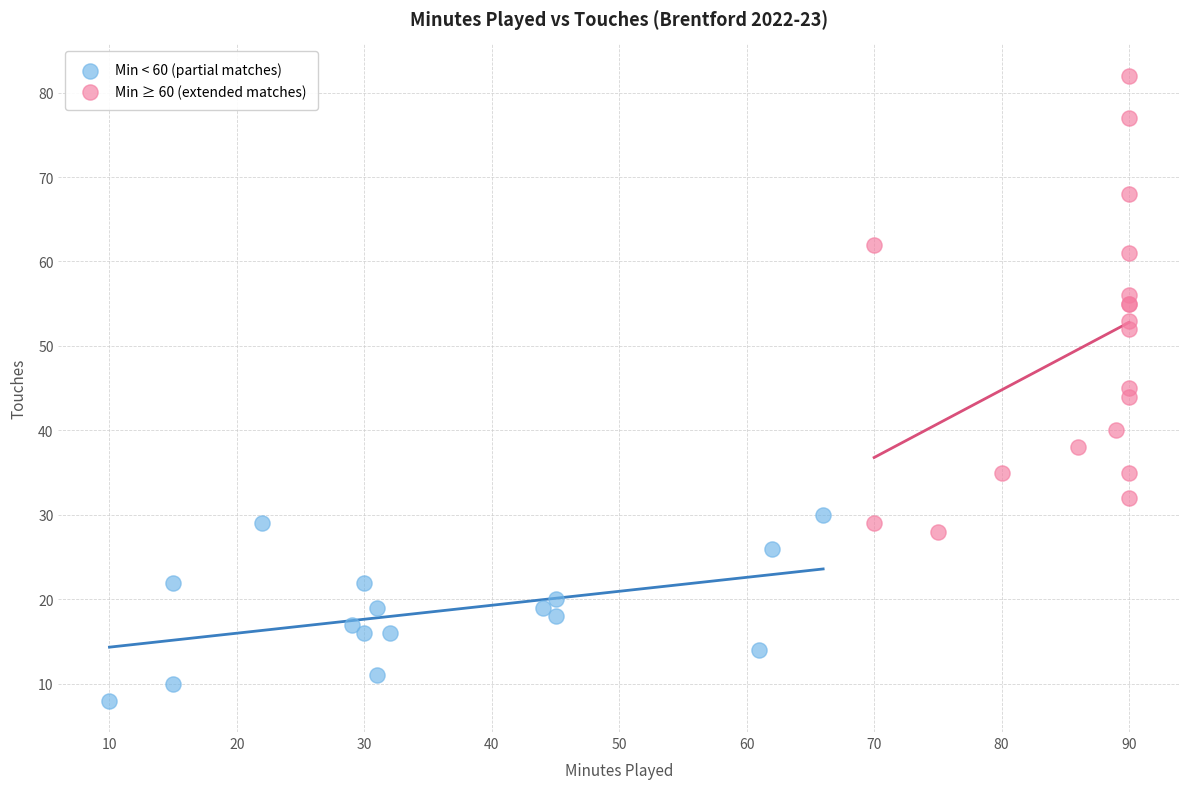

What are all the series names shown in the legend?

Min < 60 (partial matches), Min ≥ 60 (extended matches)